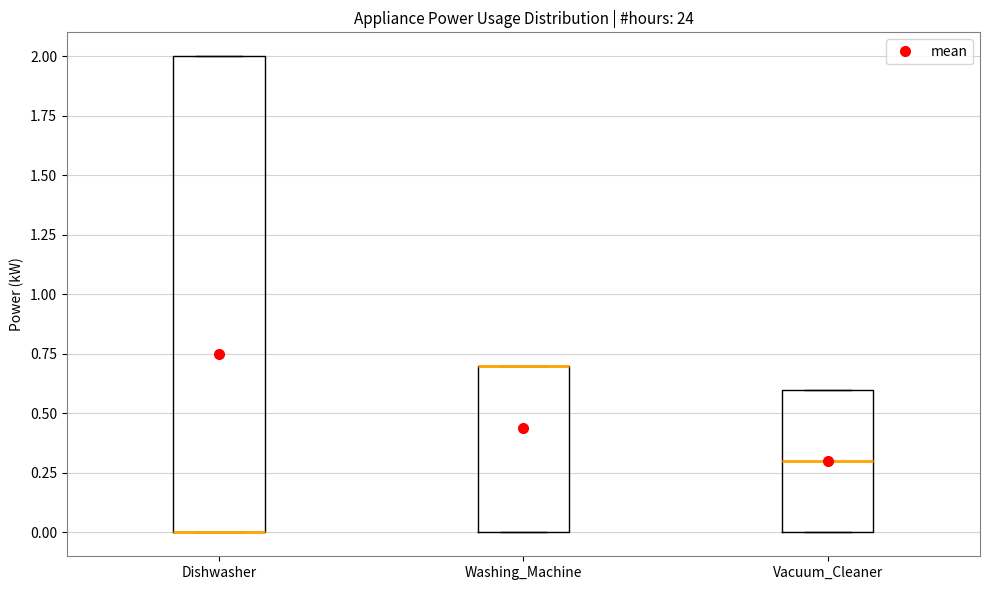

Reading left to right, transcribe this box plot: for each box, give where its median line is, the range the box spans, and where its two whiskers end, as read against the y-axis. The values are not printed on the chart, so give them approximately, as read against the axis.

Dishwasher: median 0.0 (drawn on the box's lower edge), box 0.0 to 2.0, whiskers 0.0 to 2.0
Washing_Machine: median 0.7 (drawn on the box's upper edge), box 0.0 to 0.7, whiskers 0.0 to 0.7
Vacuum_Cleaner: median 0.3, box 0.0 to 0.6, whiskers 0.0 to 0.6